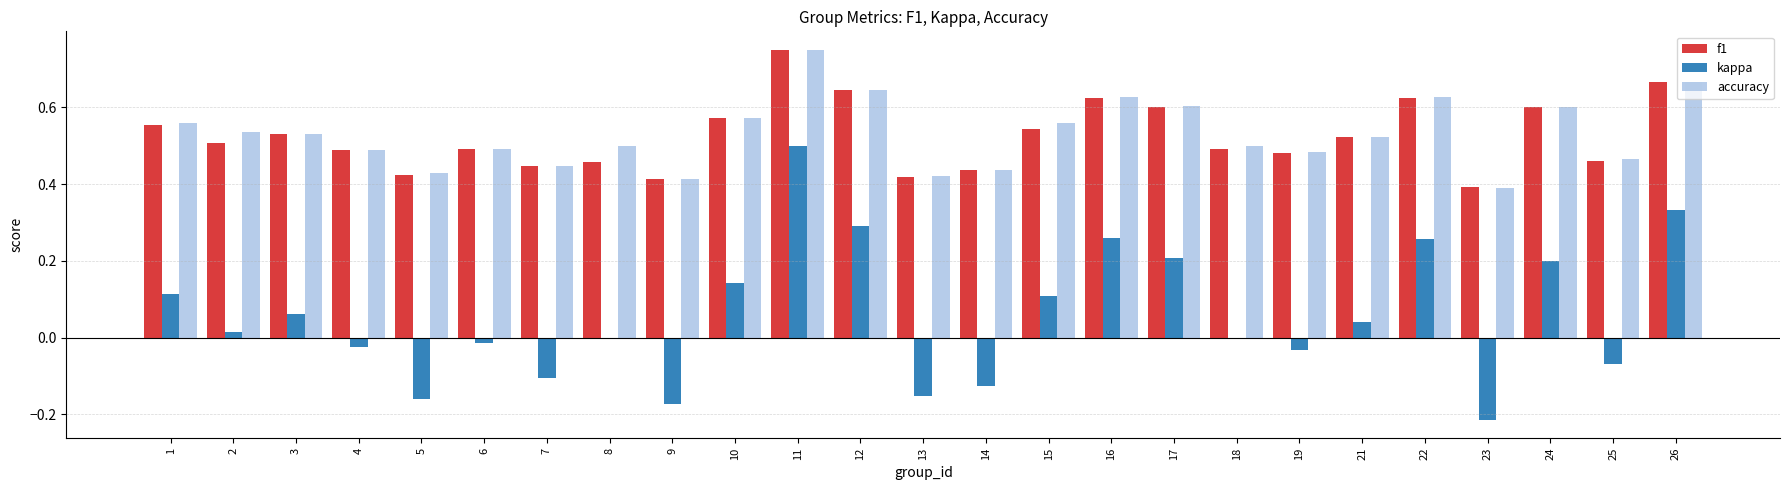

The kappa series shows -0.0 at 4. True or false?

True